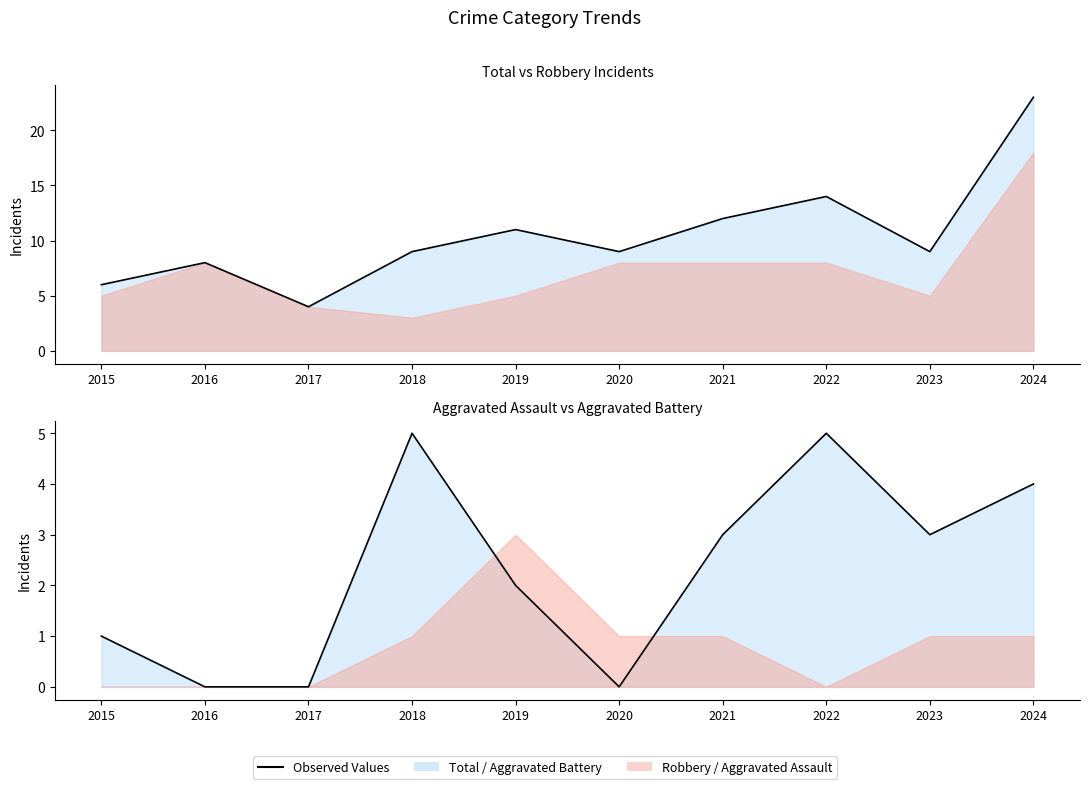

How many lines are shown in the chart?

2